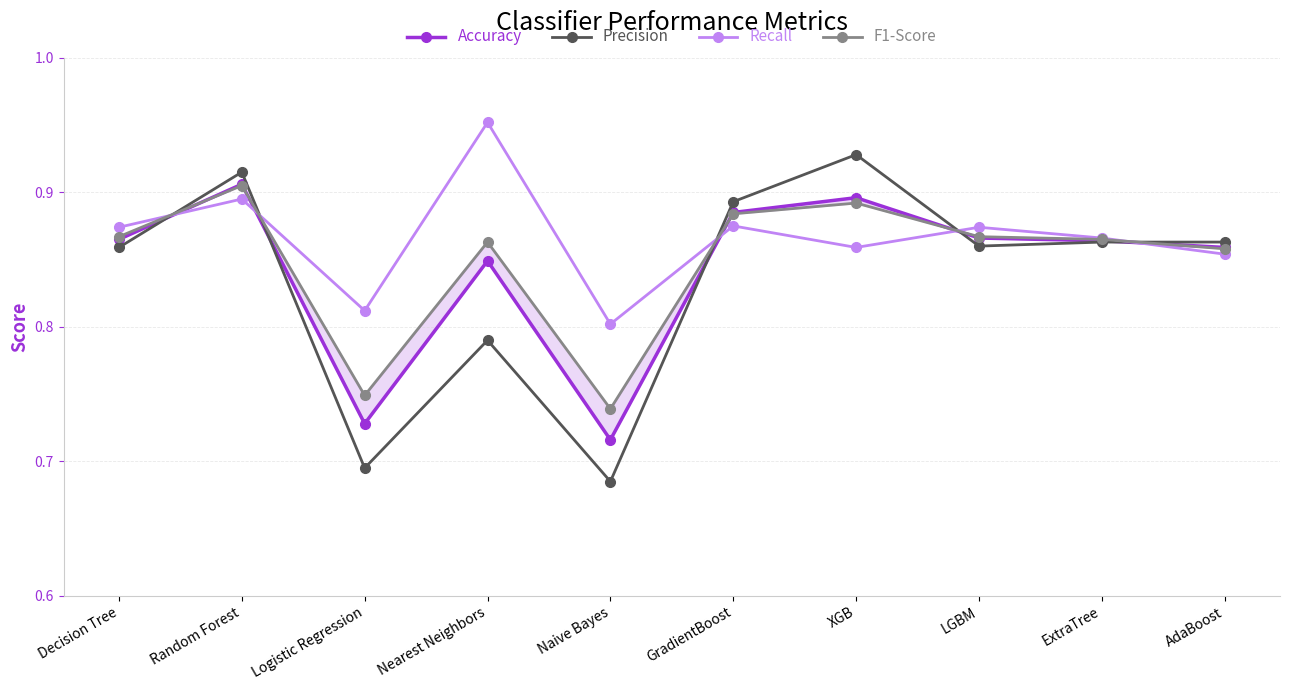

Reading left to right, list all the values displayed in this chart.

Accuracy: 0.9	0.9	0.7	0.8	0.7	0.9	0.9	0.9	0.9	0.9
Precision: 0.9	0.9	0.7	0.8	0.7	0.9	0.9	0.9	0.9	0.9
Recall: 0.9	0.9	0.8	1.0	0.8	0.9	0.9	0.9	0.9	0.9
F1-Score: 0.9	0.9	0.7	0.9	0.7	0.9	0.9	0.9	0.9	0.9